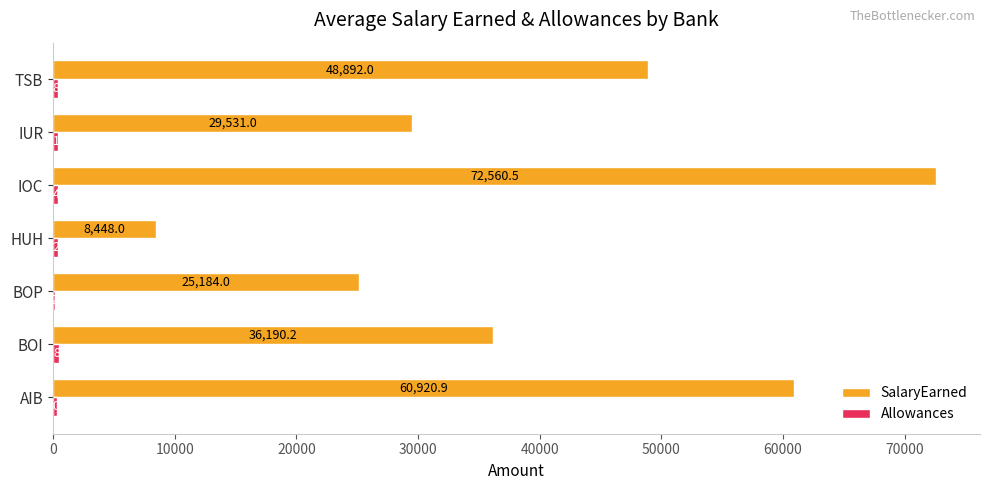

Which label corresponds to the largest value in the chart?

IOC